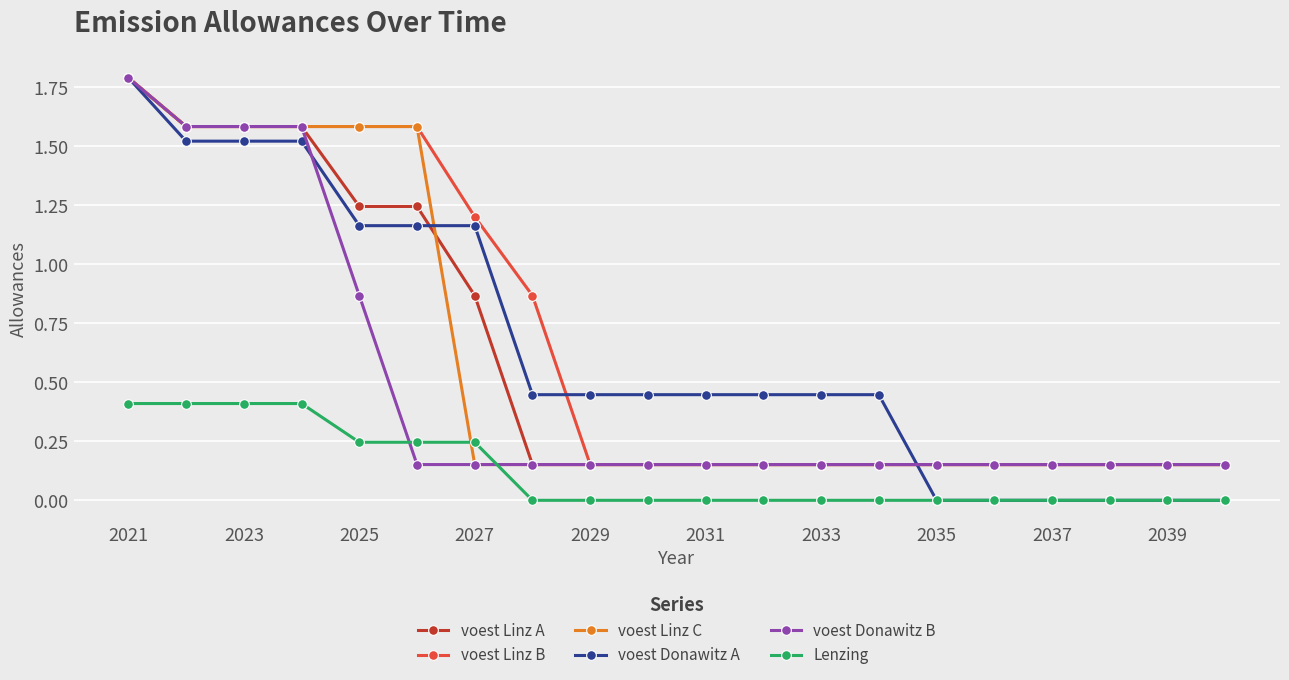

What is the greatest value displayed?

1.8